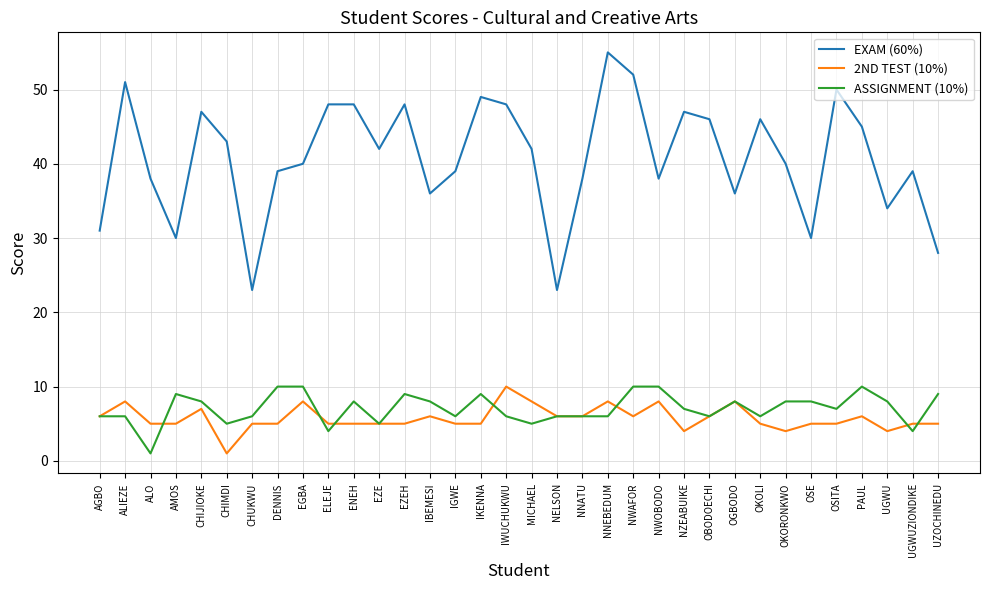

Between OKOLI and UGWUZIONDIKE, which series saw the biggest shift?

EXAM (60%)